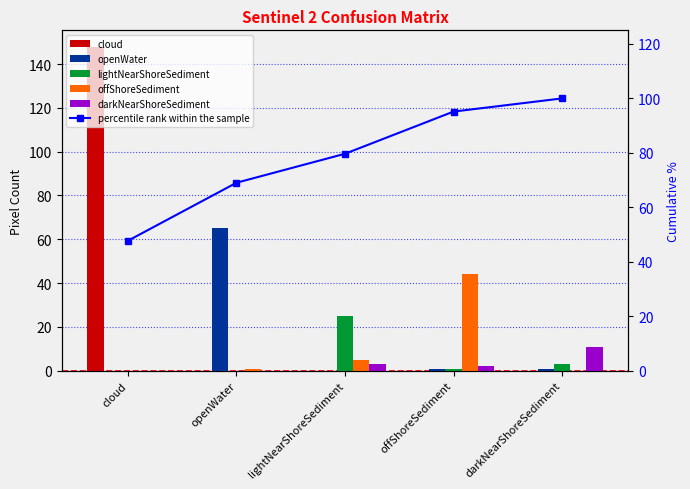

What is the total value across all series at lightNearShoreSediment?

112.7